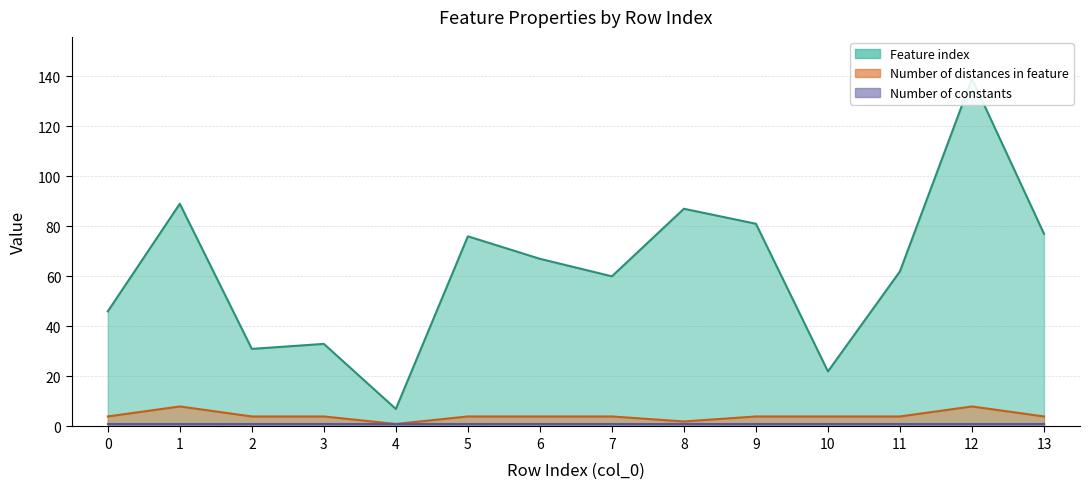

Where is the first local maximum for Number of distances in feature?

1